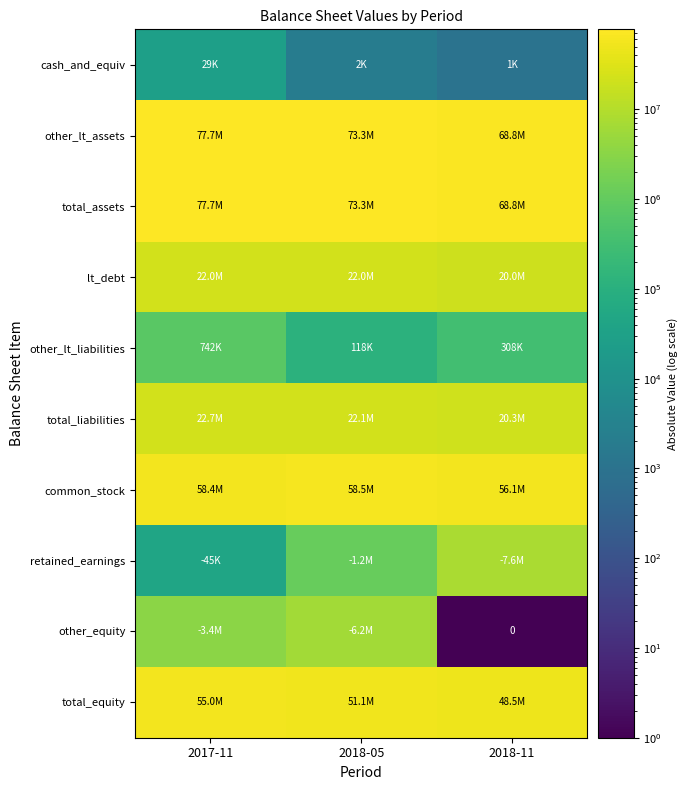

Is the value of lt_debt at 2018-11 greater than the value of other_lt_assets at 2018-05?

No